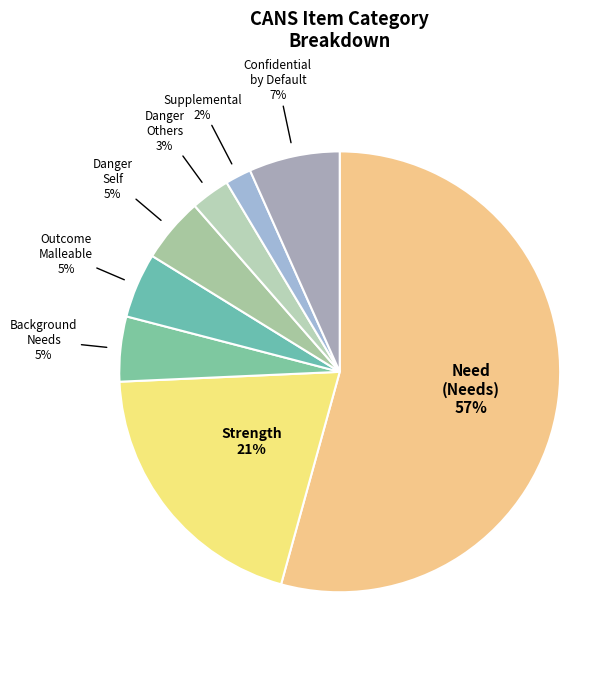

Combined, what portion of the pie is Danger_Self and Outcome_Malleable?

9.5%